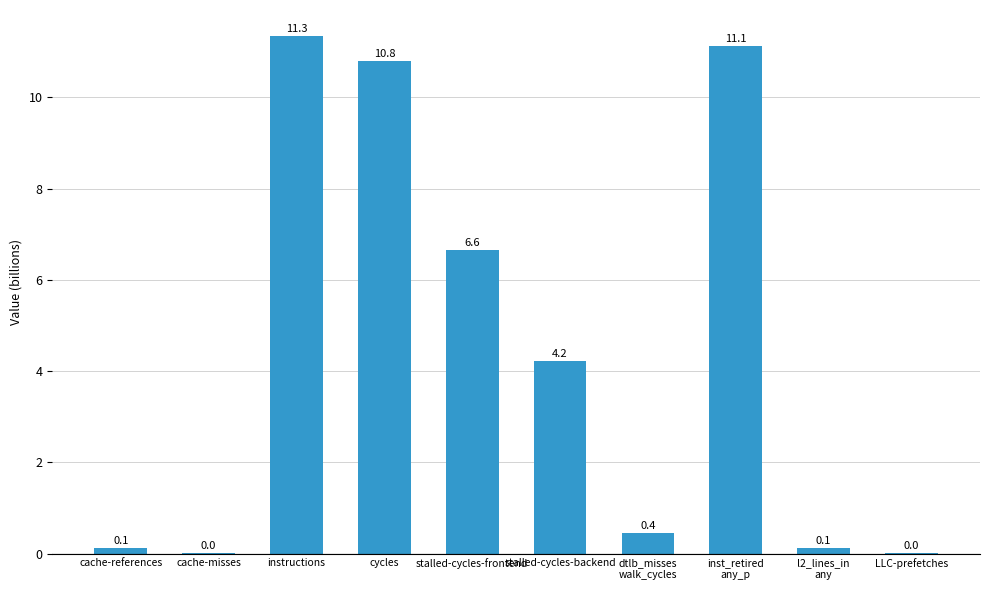

At which label is the value closest to 5?

stalled-cycles-backend